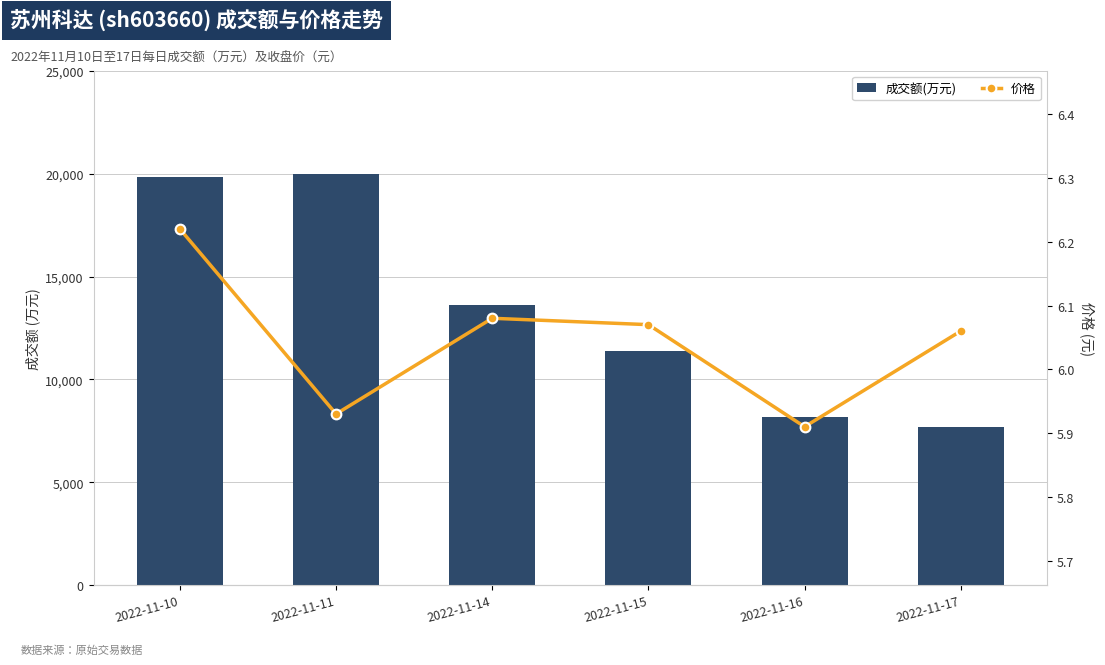

How many data points in 价格 are less than 6?

2